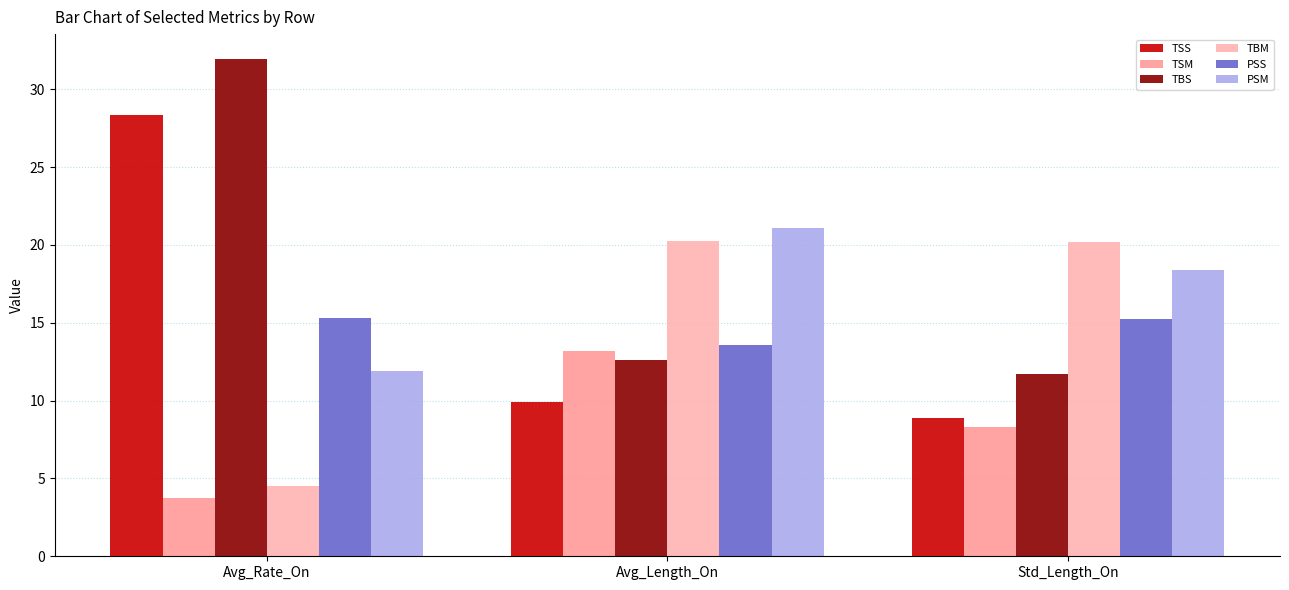

The value of PSS at Avg_Rate_On is 7.5. True or false?

False